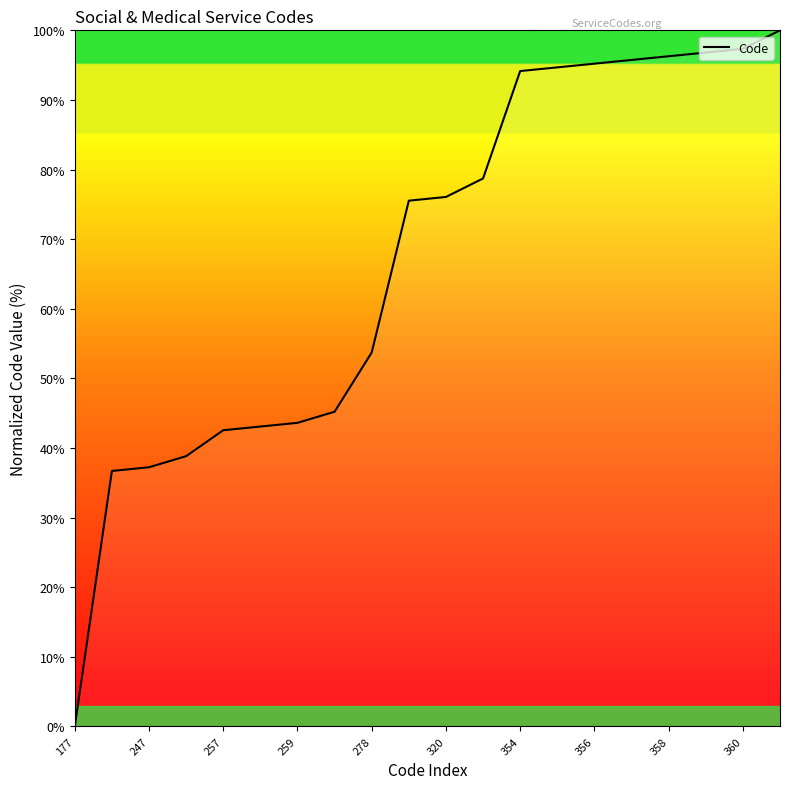

What is the difference between the maximum and minimum values?

100.0